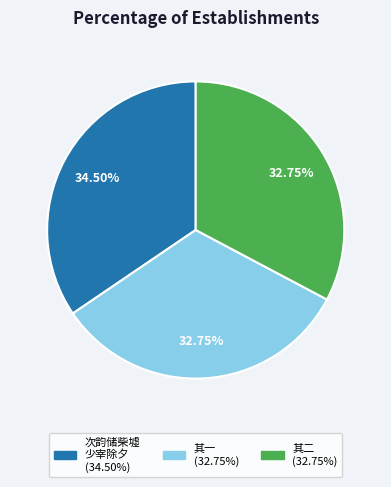

Is there any slice that represents more than half of the pie?

No